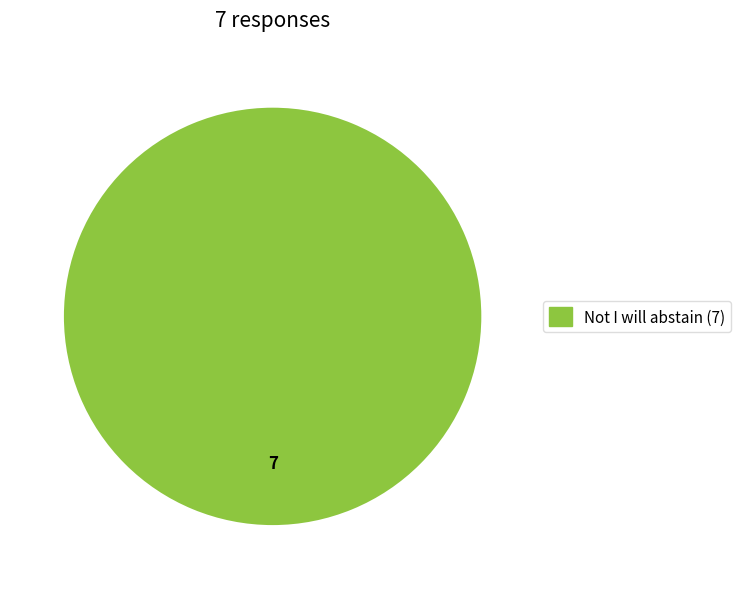

Is there any slice that represents more than half of the pie?

Yes